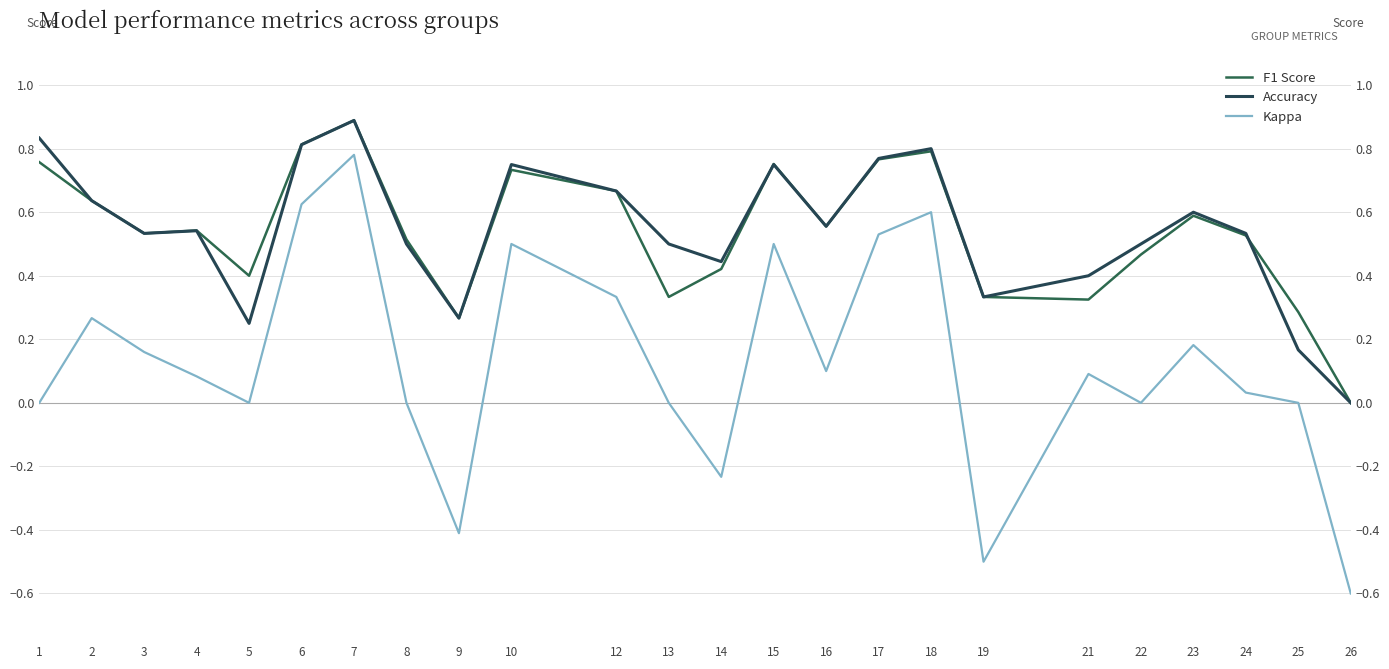

What is the value of the Kappa point at the 17th from the left?

0.6